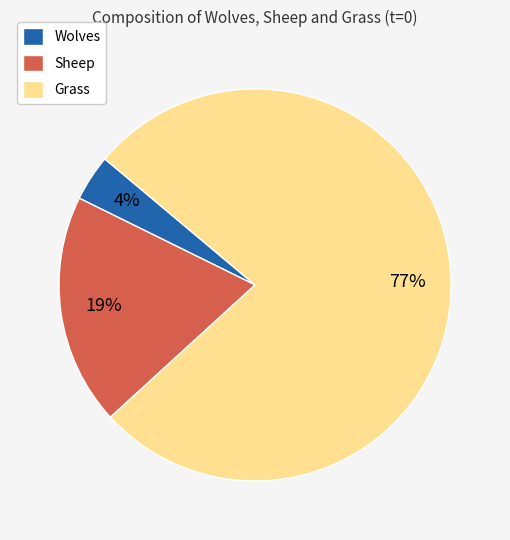

What is the smallest slice in the pie chart?

Wolves